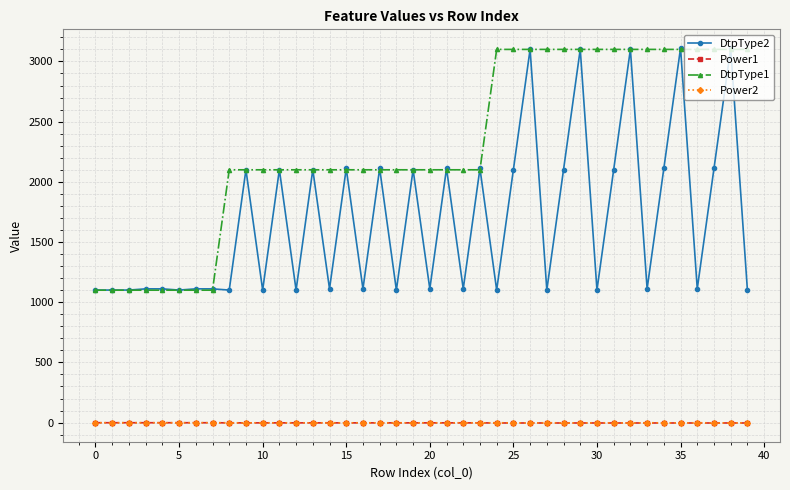

True or false: DtpType2 has more than 2 interior local peaks.

True